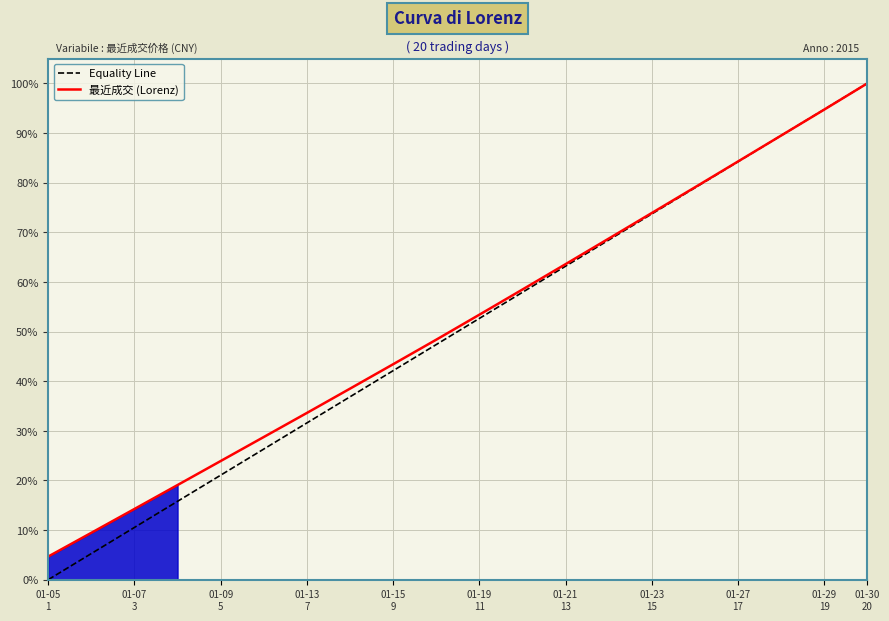

What is the highest value of the 最近成交 (Lorenz) series?

100.0